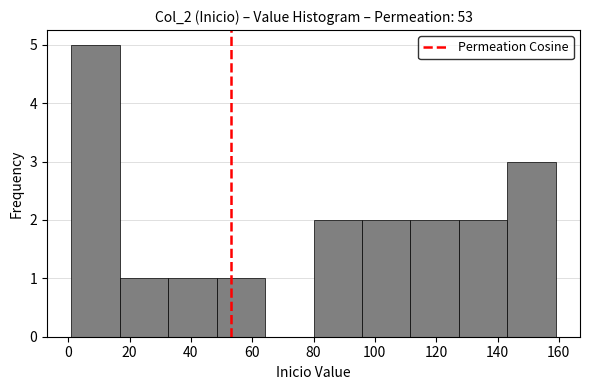

Reading left to right, list every bar in this chart as the range it spans on the x-axis followed by its height. Neither the bar edges nor the heights are printed on the chart, so give them approximately, as read against the axes.

1.0 to 16.8: 5
16.8 to 32.6: 1
32.6 to 48.4: 1
48.4 to 64.2: 1
64.2 to 80.0: 0
80.0 to 95.8: 2
95.8 to 111.6: 2
111.6 to 127.4: 2
127.4 to 143.2: 2
143.2 to 159.0: 3